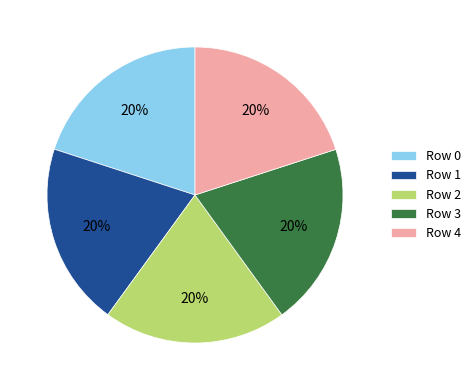

What percentage is the Row 3 slice, to the nearest percent?

20%